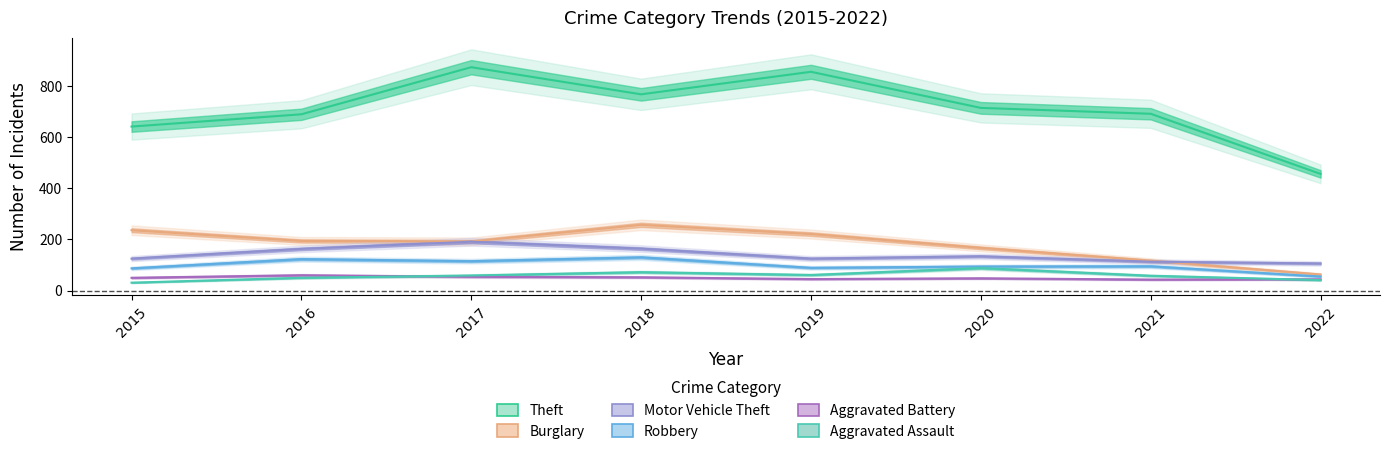

True or false: Theft and Aggravated Battery cross at least once.

False